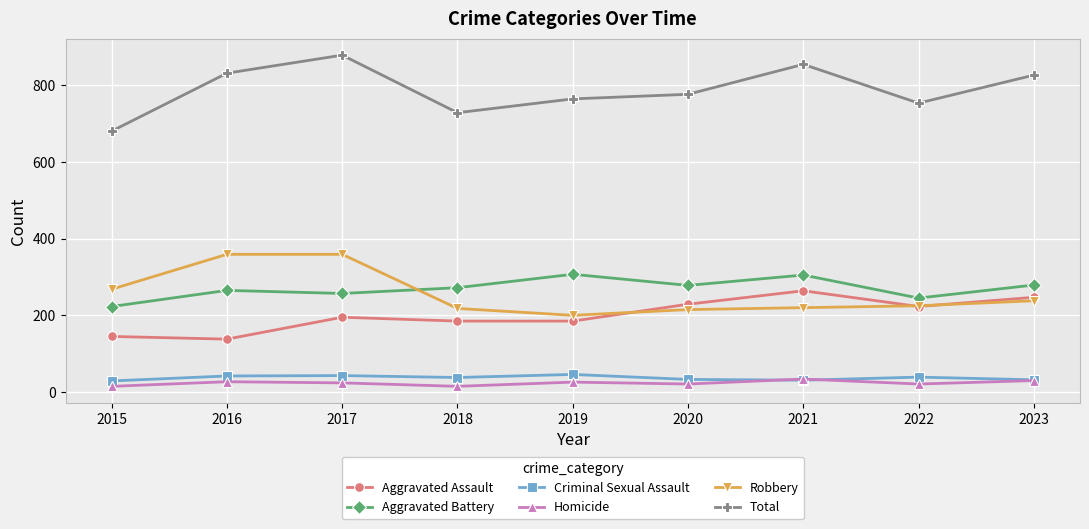

The Total series shows 538 at 2020. True or false?

False